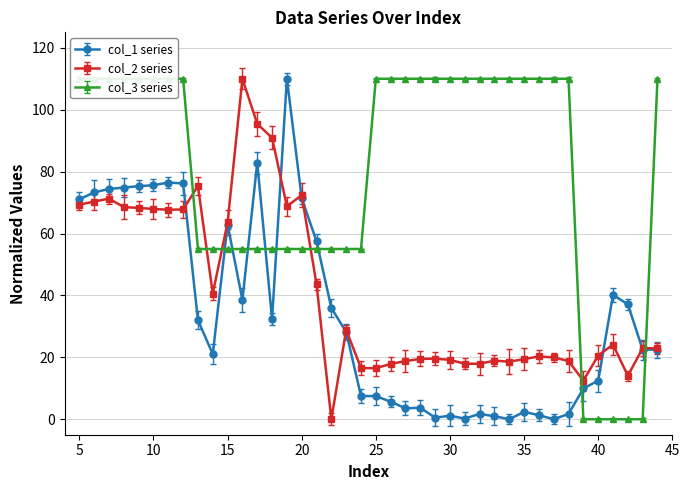

True or false: col_2 has more than 1 interior local peaks.

True